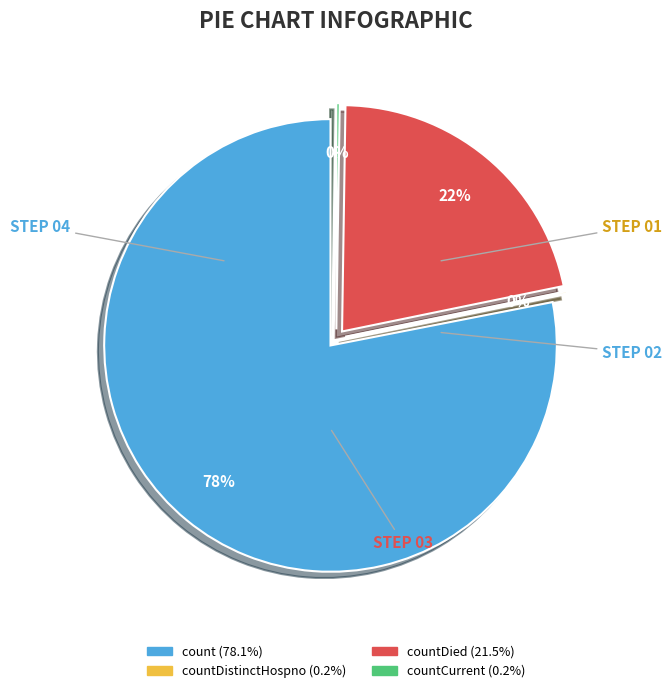

Rank the categories by value from lowest to highest.

countDistinctHospno, countCurrent, countDied, count